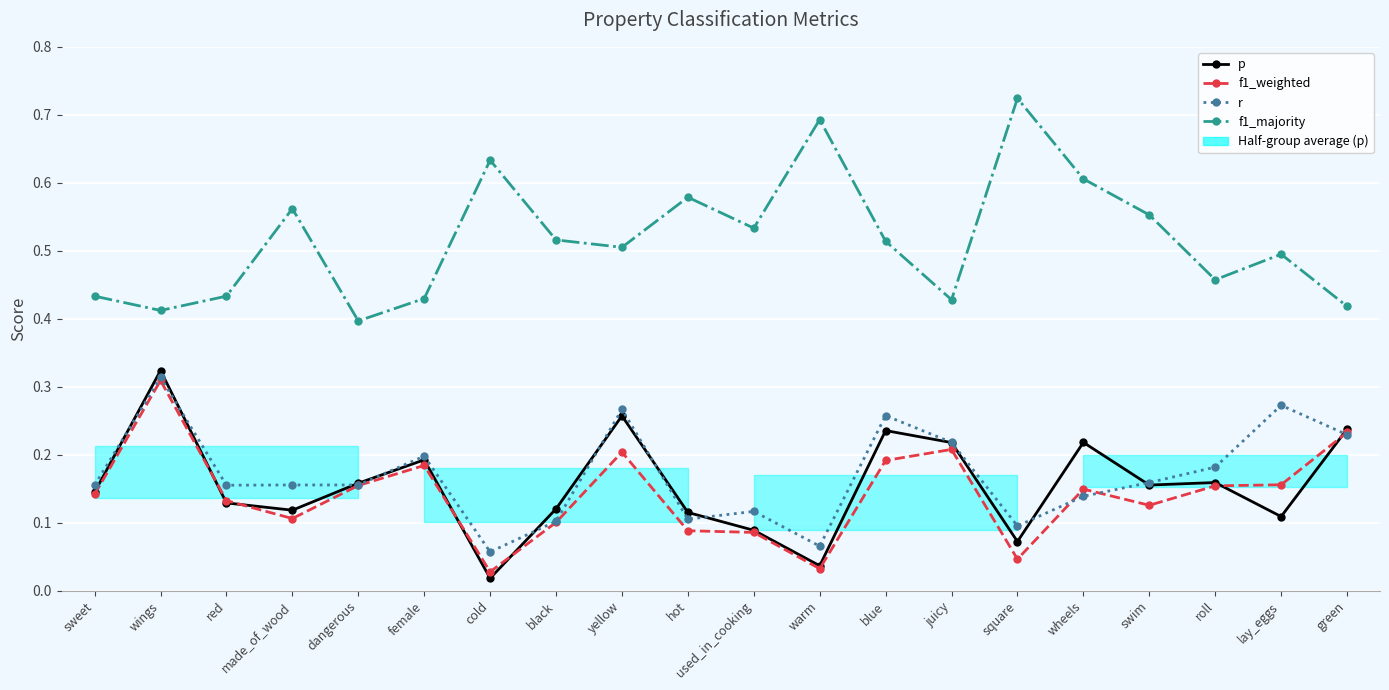

Rank the series at swim from lowest to highest value.

f1_weighted, p, r, f1_majority